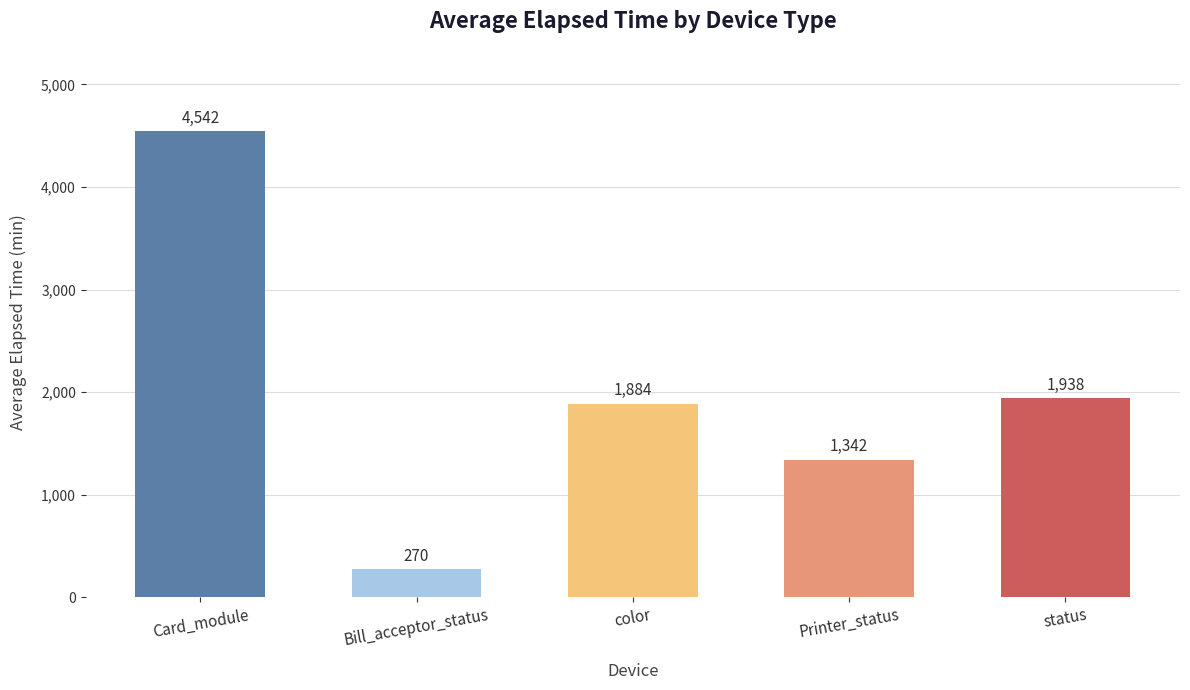

What is the ratio of the value at Card_module to the value at status?

2.3